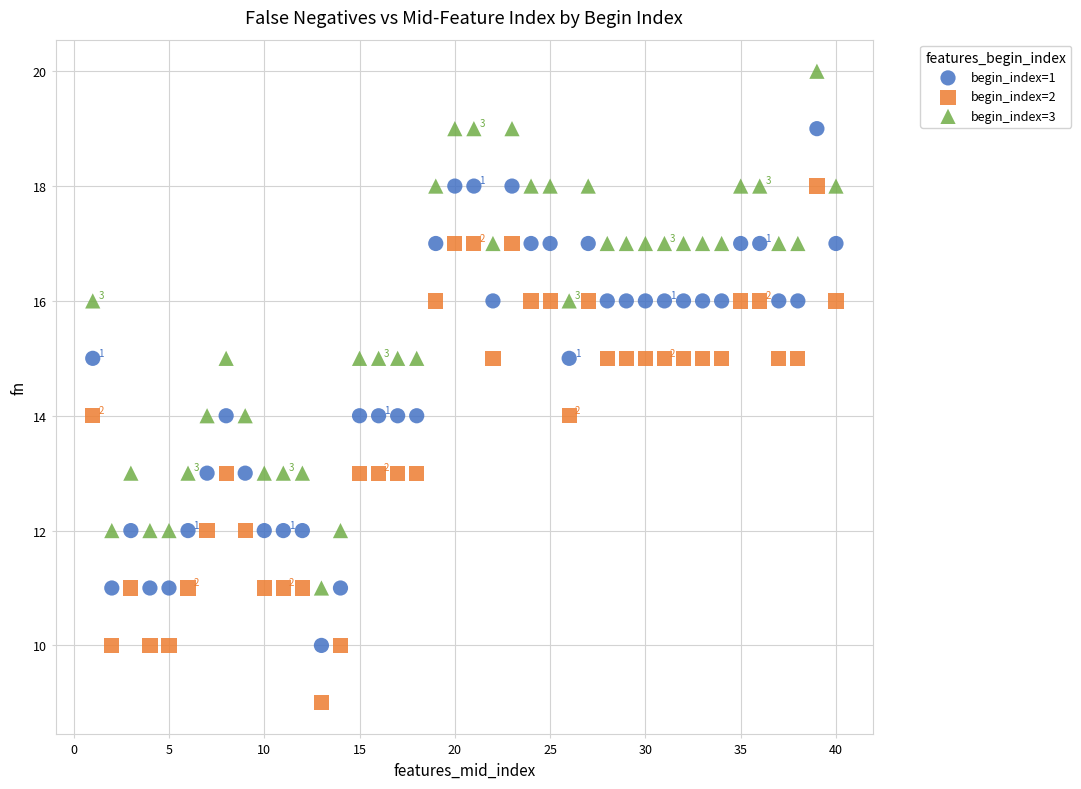

Which series reaches the minimum Y coordinate?

begin_index=2